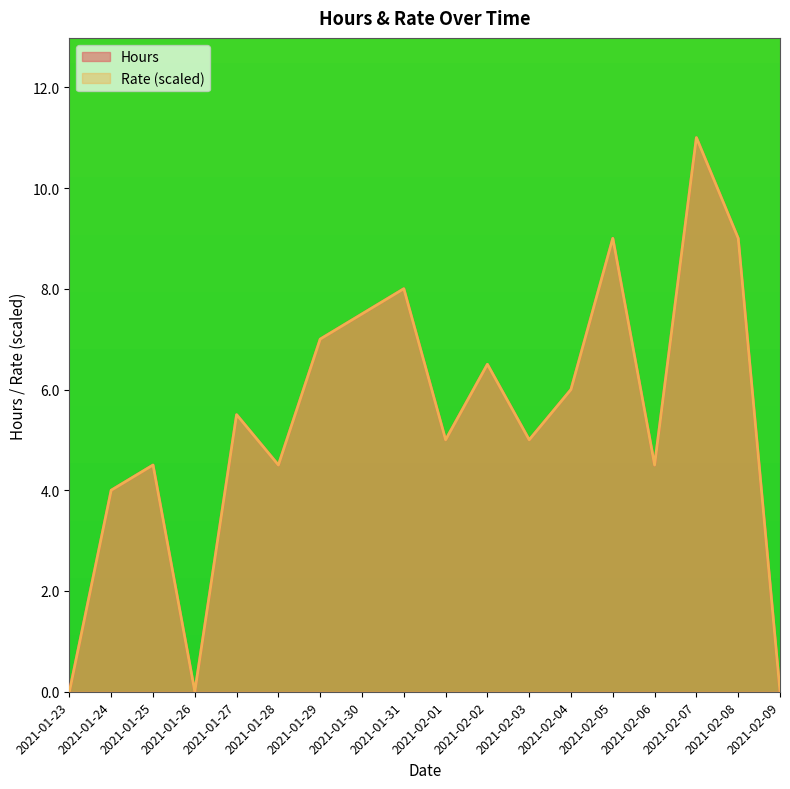

True or false: Hours has a value of 5.6 at 2021-01-24.

False